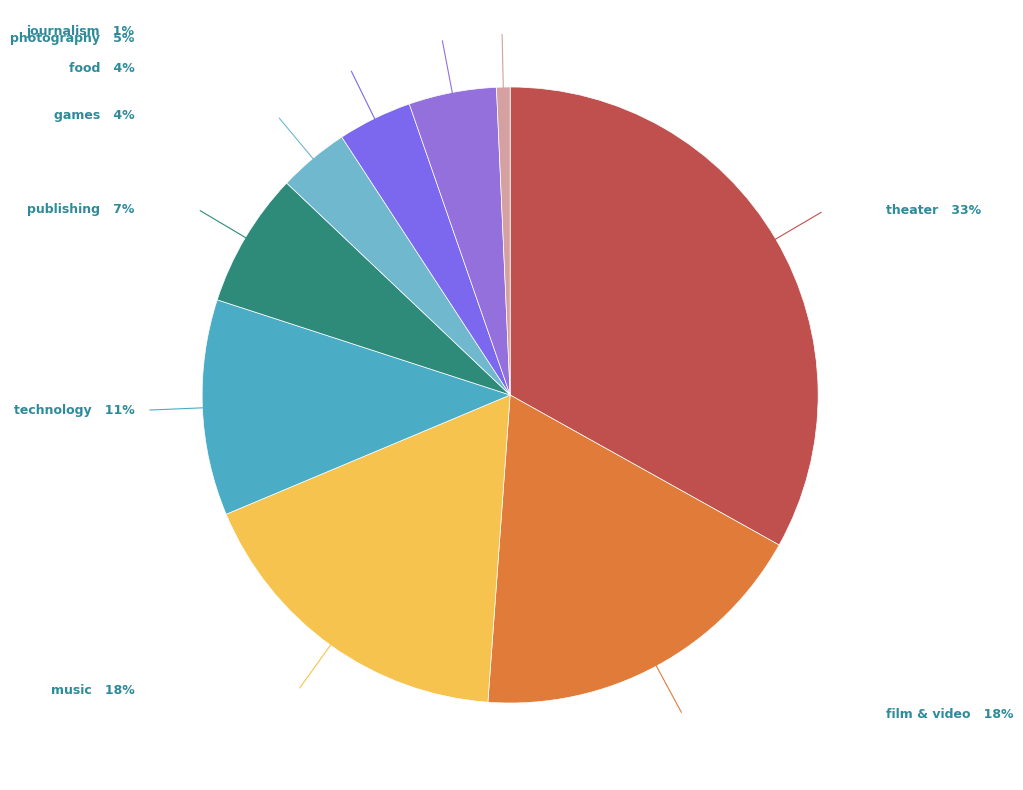

How many segments does this pie chart have?

9